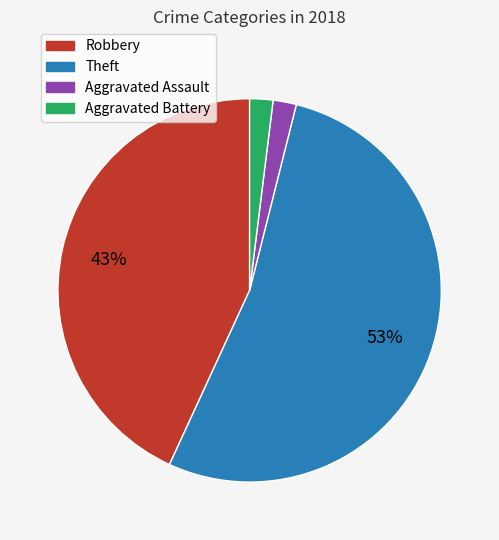

How many segments does this pie chart have?

4